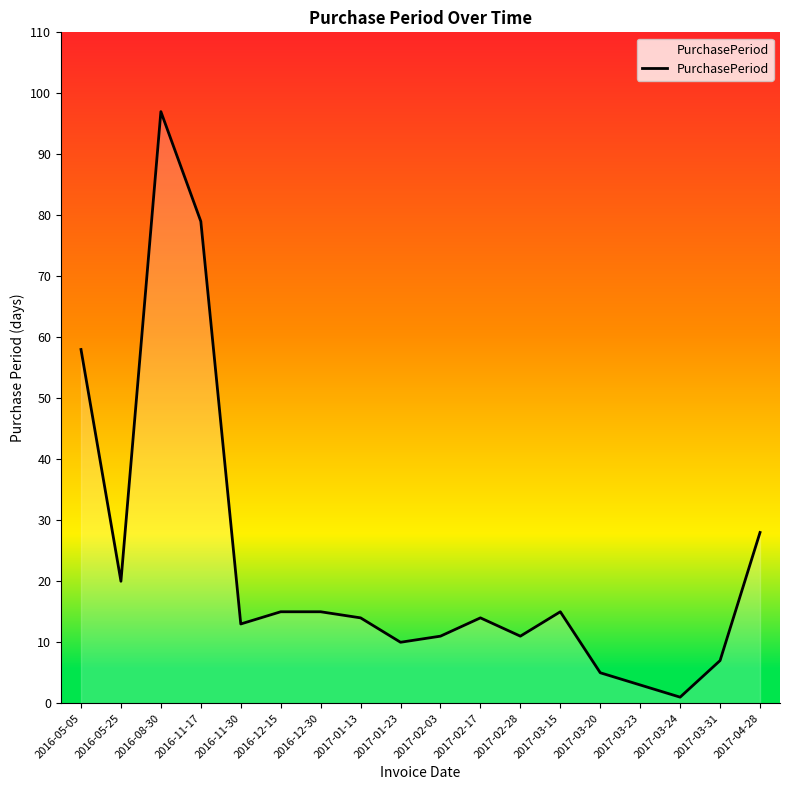

What is the minimum value shown in the chart?

1